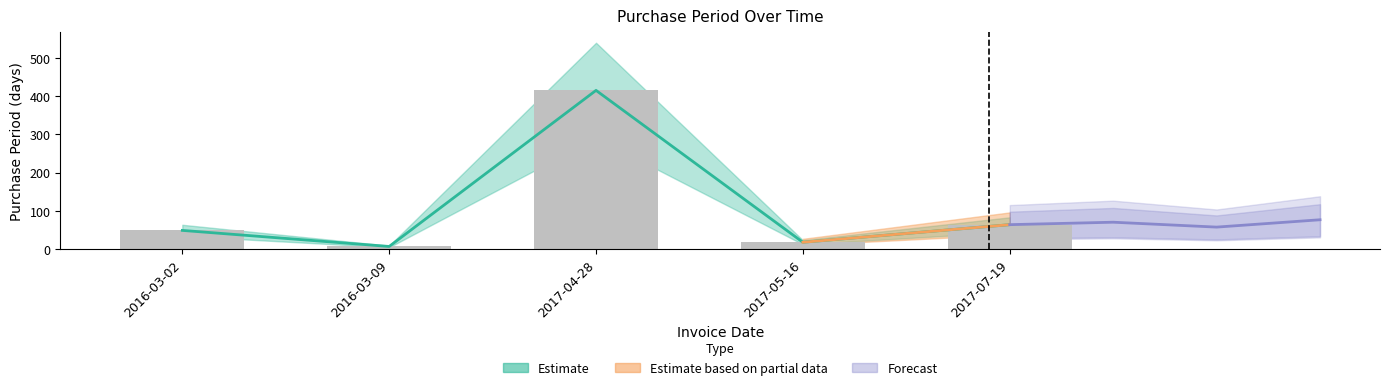

What is the difference between the second highest and minimum values?

57